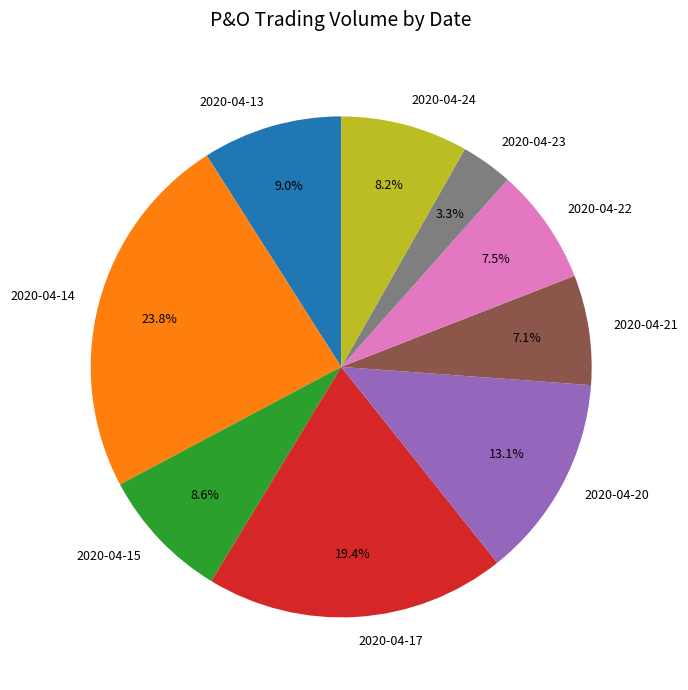

To the nearest percent, what percentage of the pie is 2020-04-14?

24%